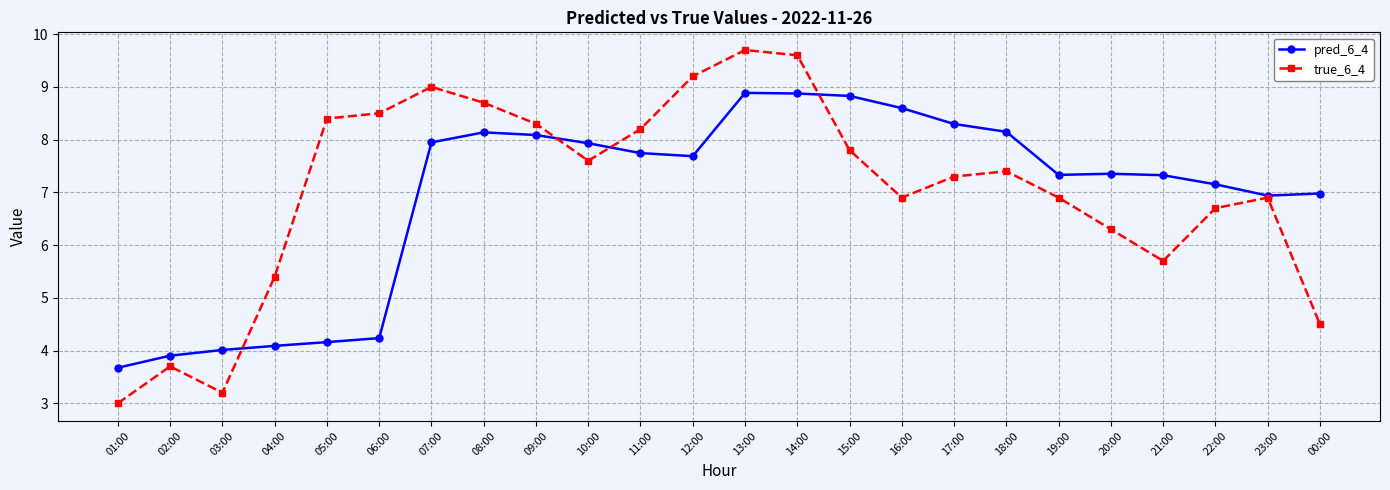

What is the lowest value of the pred_6_4 series?

3.7